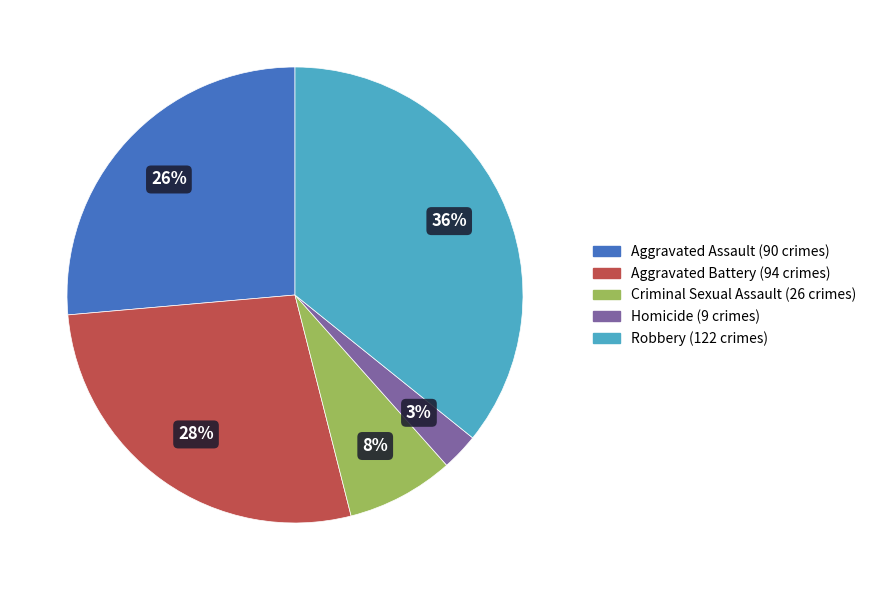

True or false: Homicide accounts for 3% of the total.

True